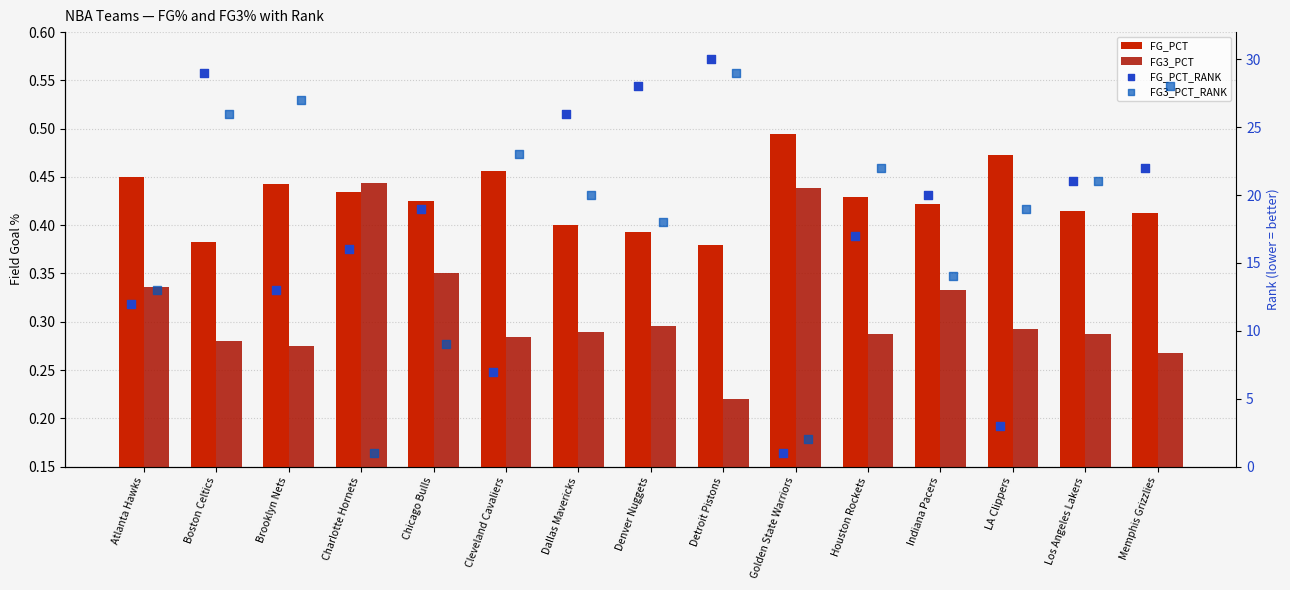

Which series reaches the maximum Y coordinate?

FG_PCT_RANK